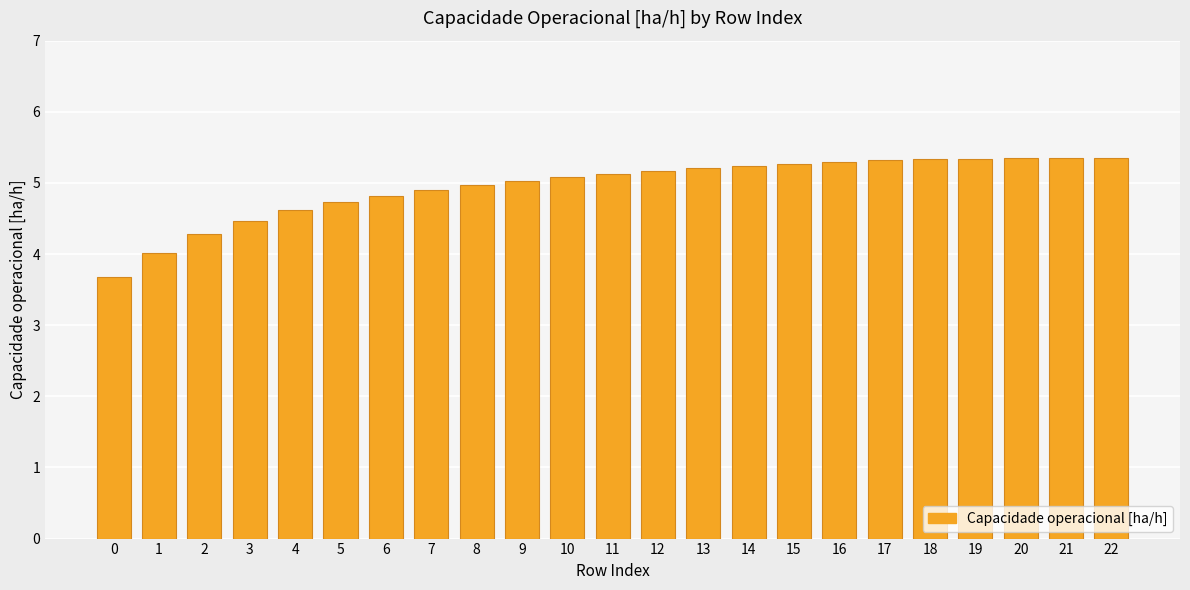

What is the sum of all values?

113.9